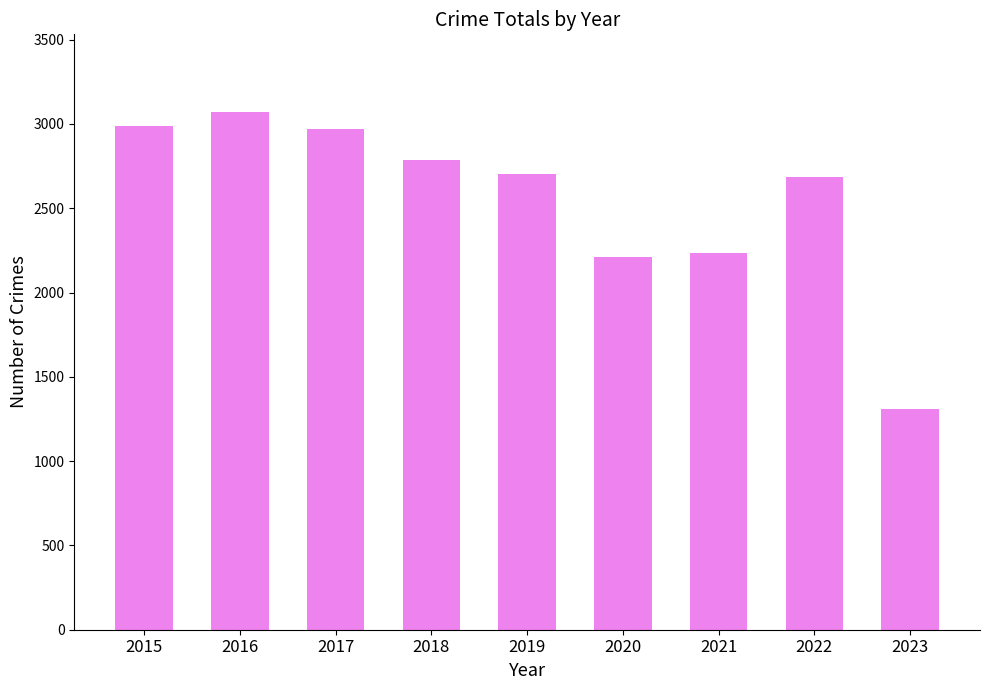

What is the value of the 5th bar from the left?

2701